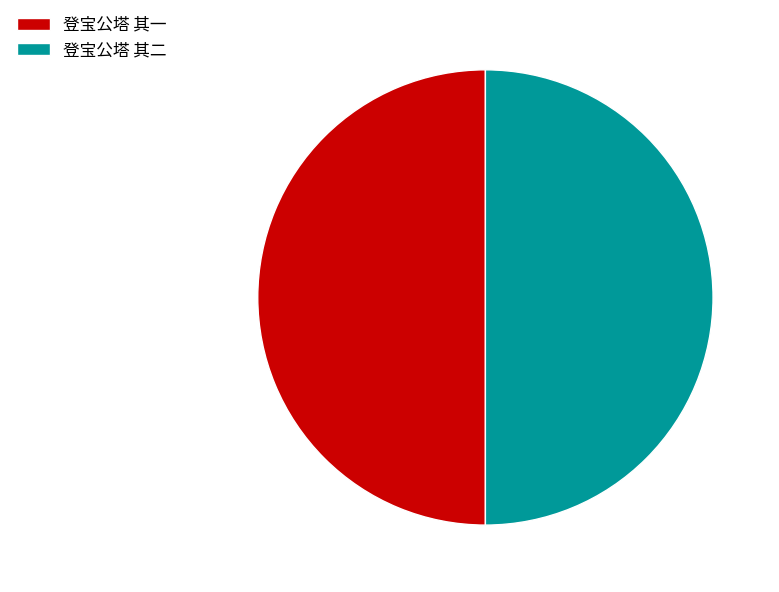

Combined, do 登宝公塔 其一 and 登宝公塔 其二 account for over 50%?

Yes